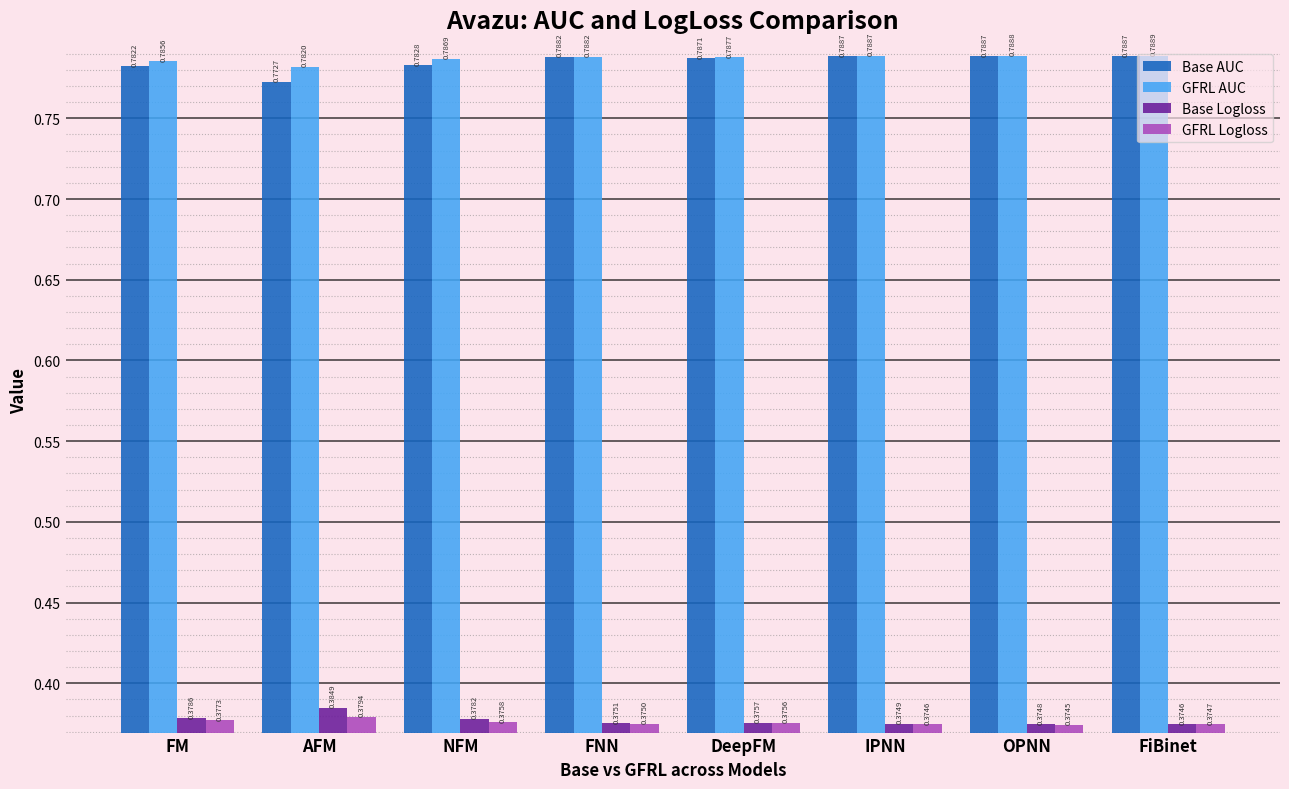

What is the total value across all series at IPNN?

2.3